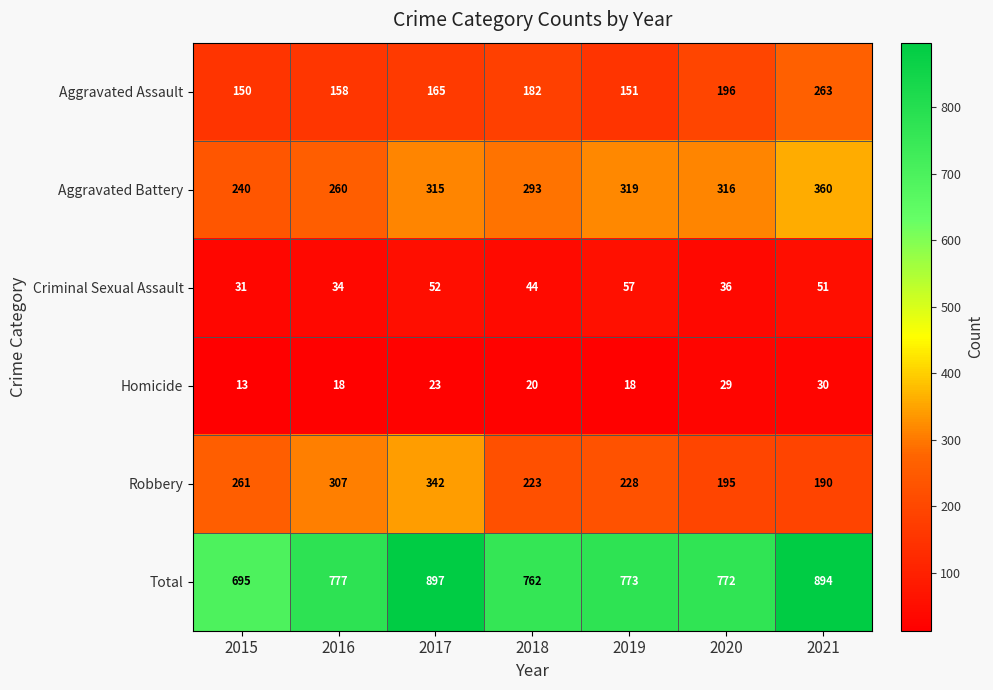

At which label is Total closest to 796?

2016